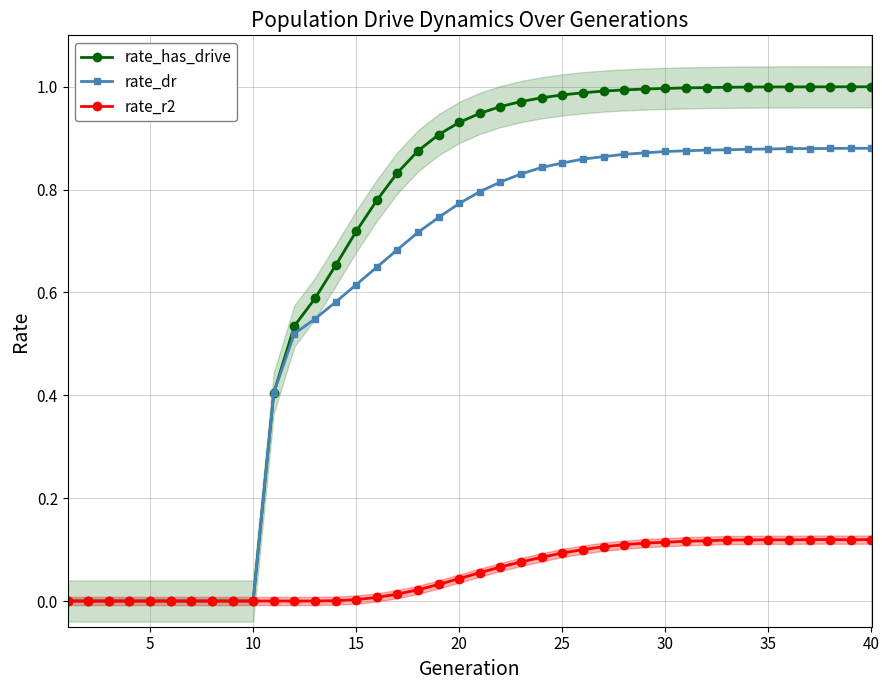

What is the difference between the maximum and minimum values in the rate_has_drive series?

1.0